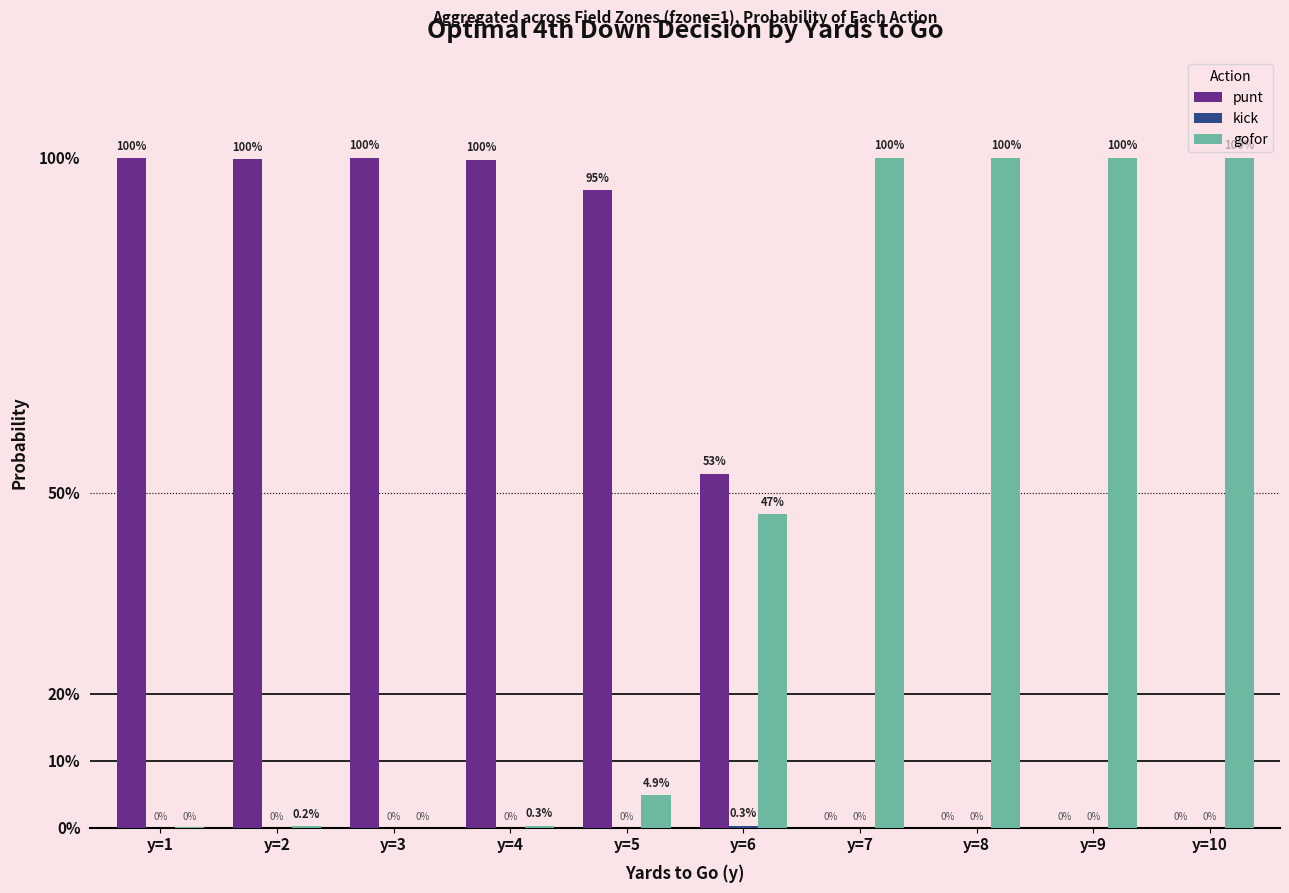

The value of gofor at y=6 is 0.1. True or false?

False